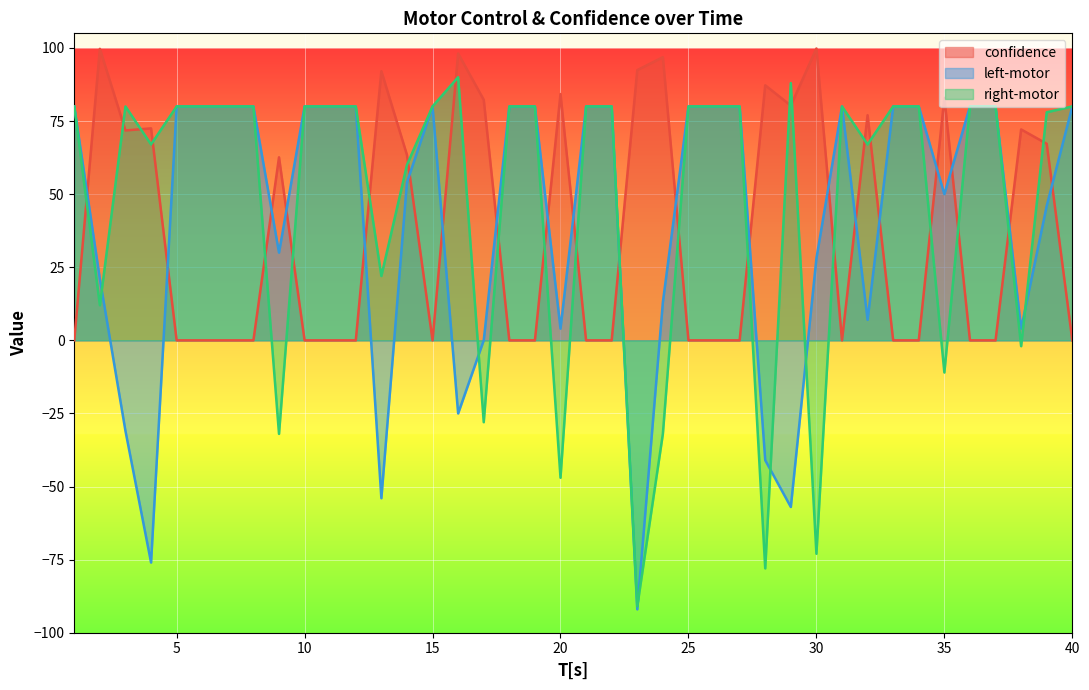

Is the value of confidence at 27 greater than the value of left-motor at 13?

Yes